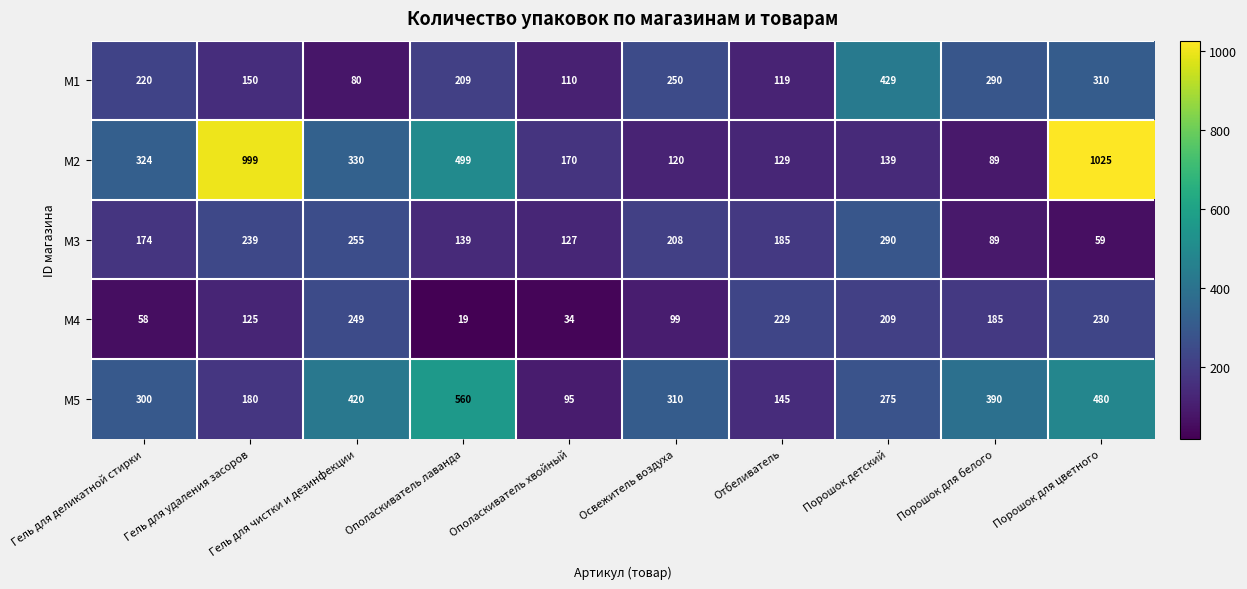

What value does the M4 series have at Порошок детский, to the nearest 5?

210